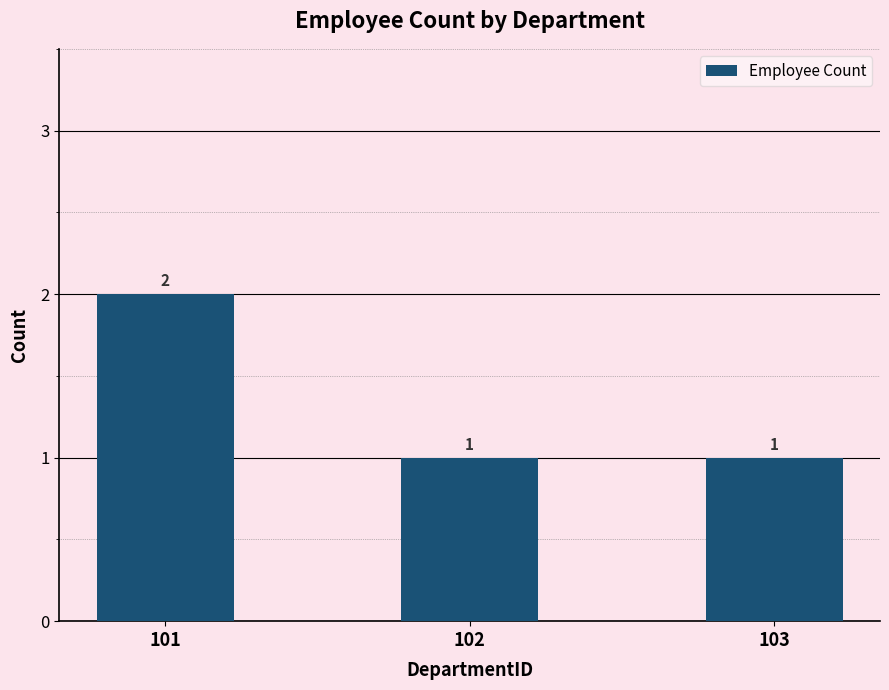

How many bars are there in total?

3